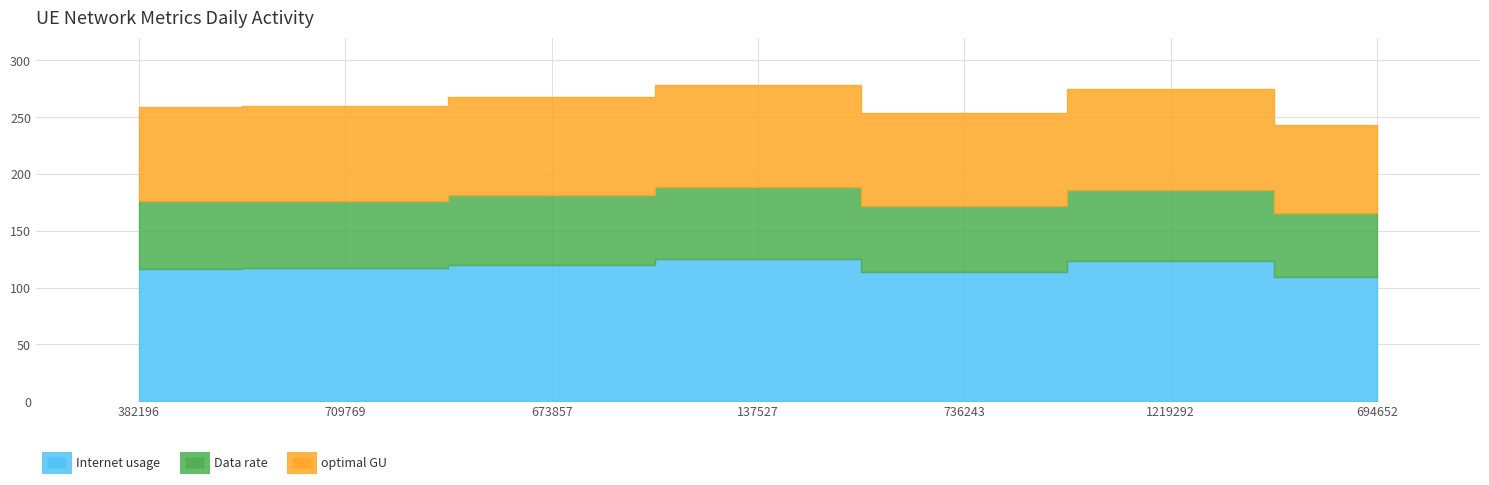

True or false: optimal GU and Data rate cross at least once.

False